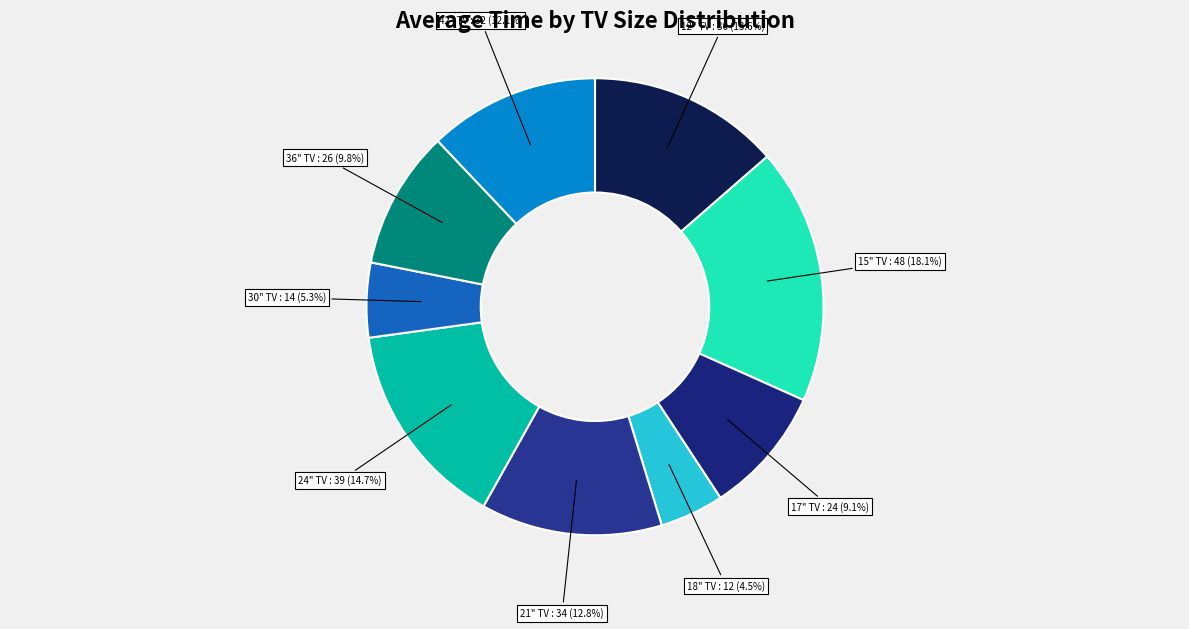

Does 12" TV : 36 account for over 50% of the chart?

No